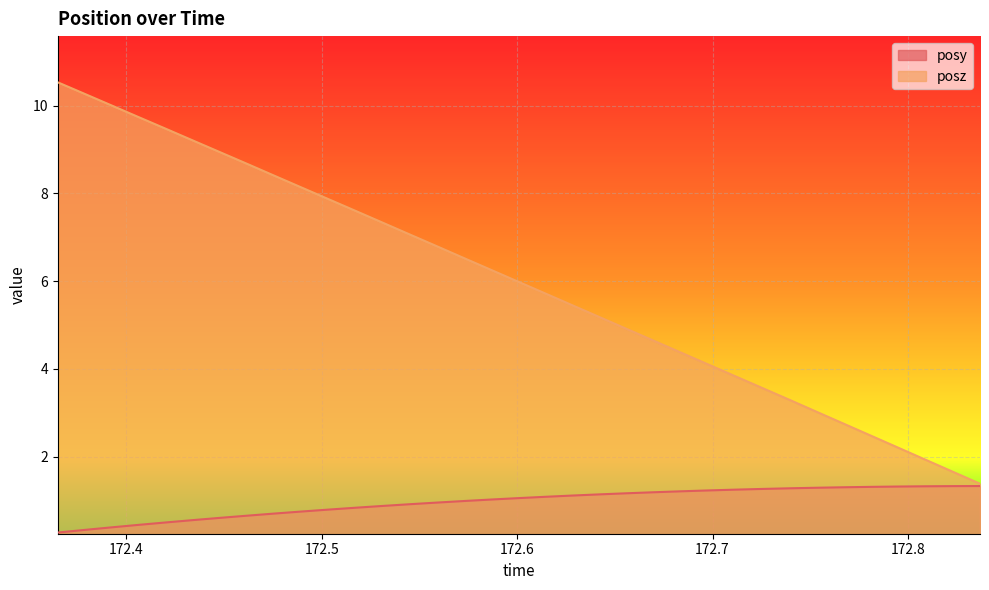

What is the greatest value displayed?

10.5